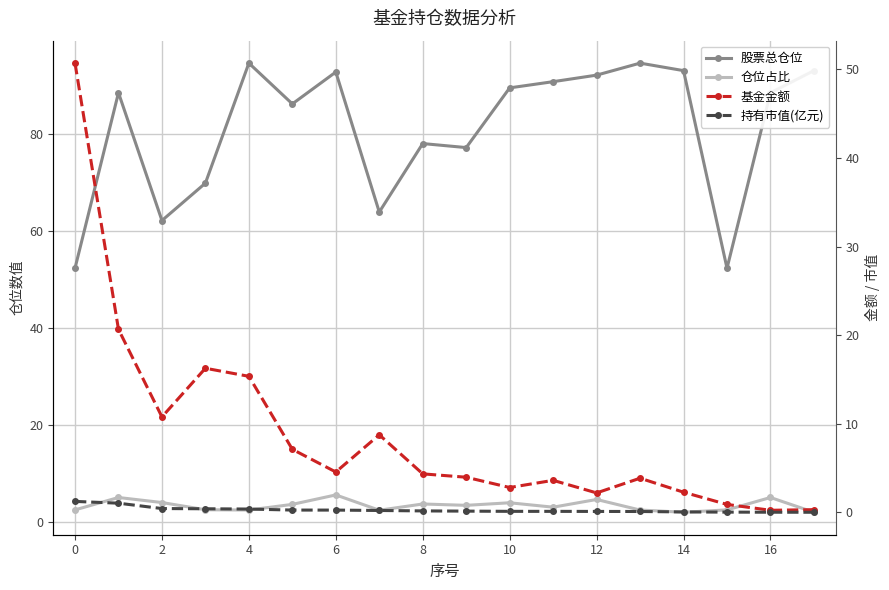

What are all the series names shown in the legend?

股票总仓位, 仓位占比, 基金金额, 持有市值(亿元)